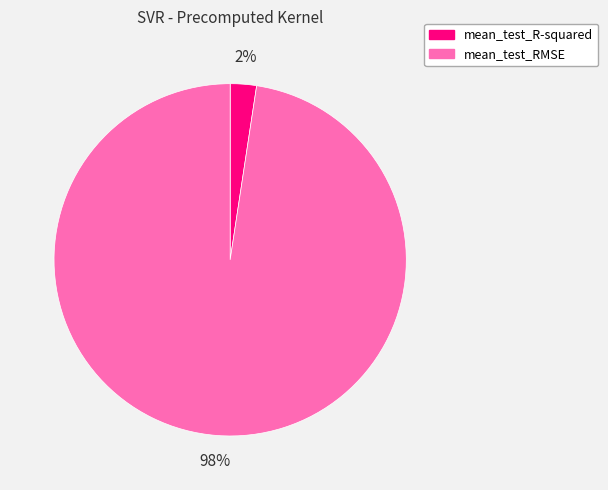

Which category has the biggest portion of the pie?

mean_test_RMSE